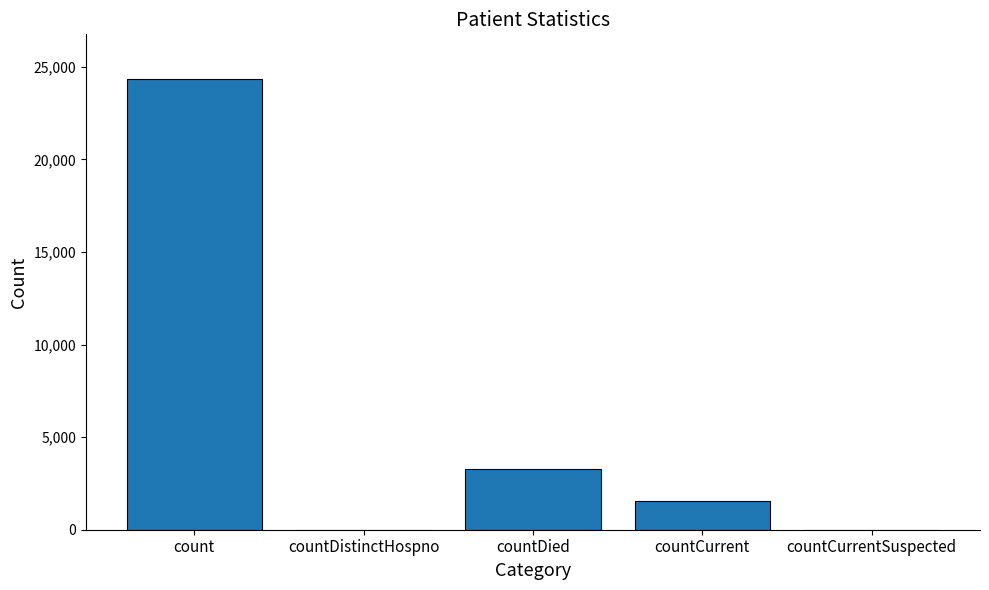

What is the sum of the values at countCurrent and countDied?

4814